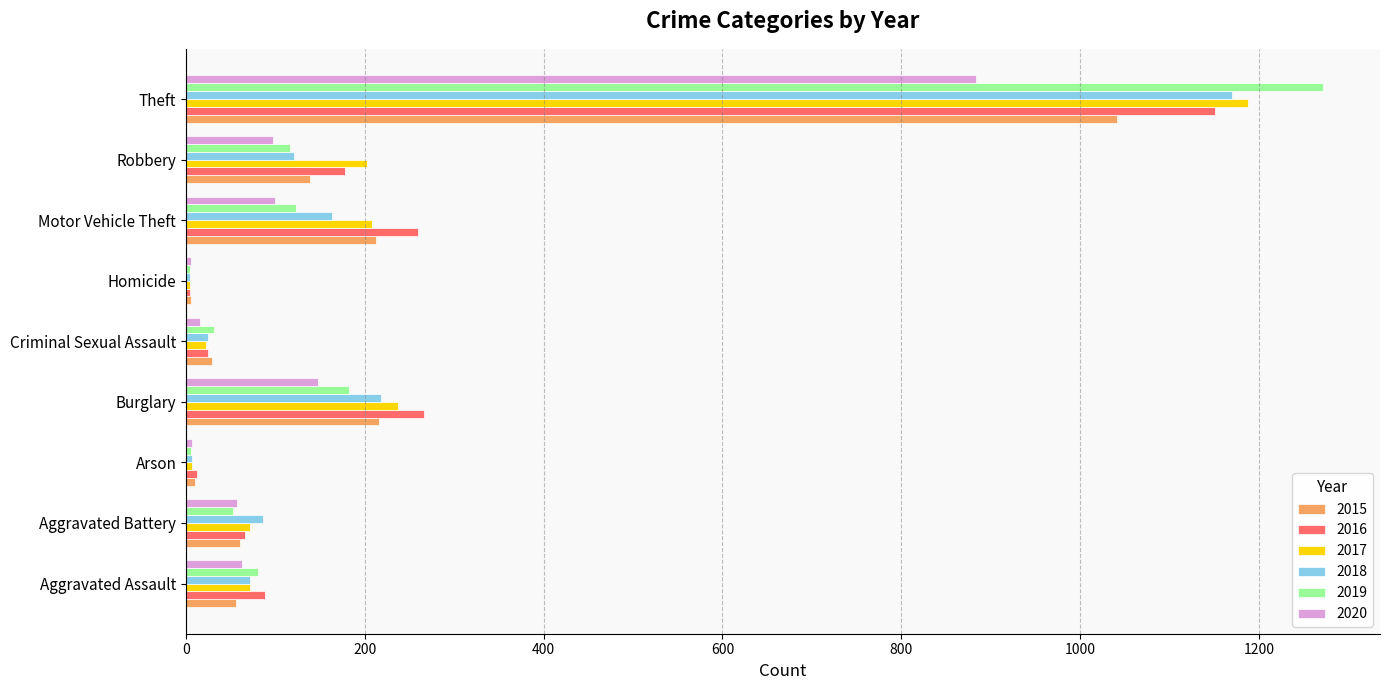

What is the highest value of the 2018 series?

1170